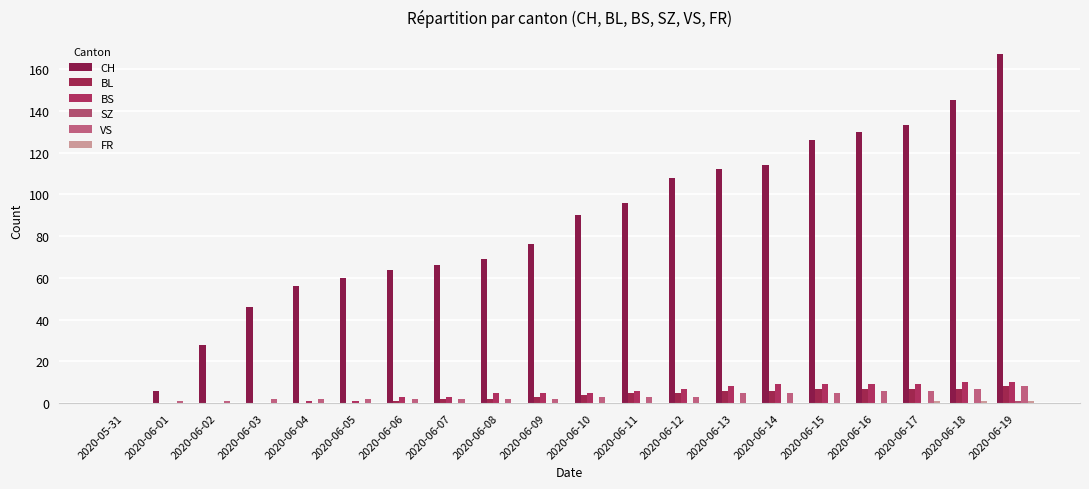

What is the difference between the BS values at 2020-06-16 and 2020-06-09?

4